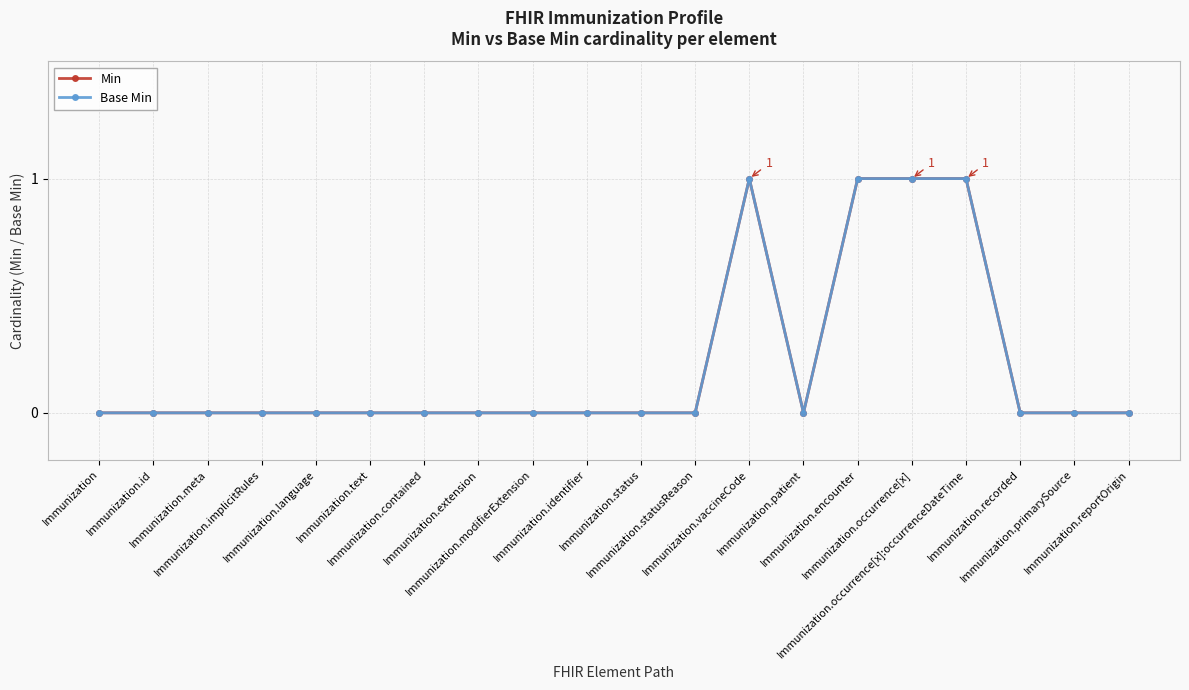

True or false: Base Min and Min intersect in this chart.

False